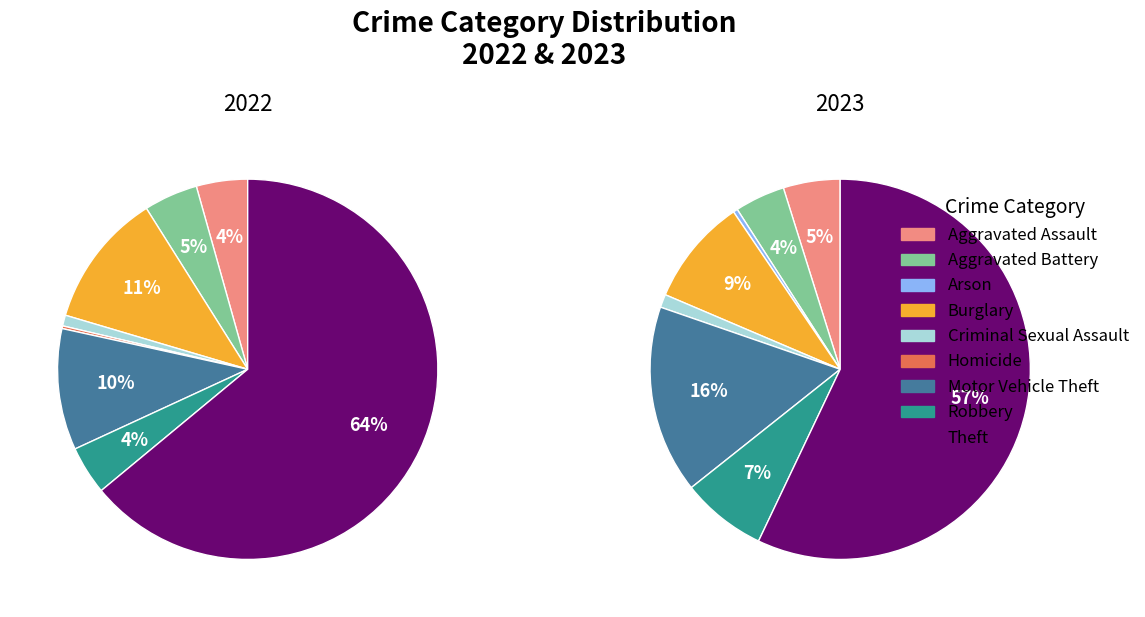

The 8 slice represents 55% of the pie. True or false?

False